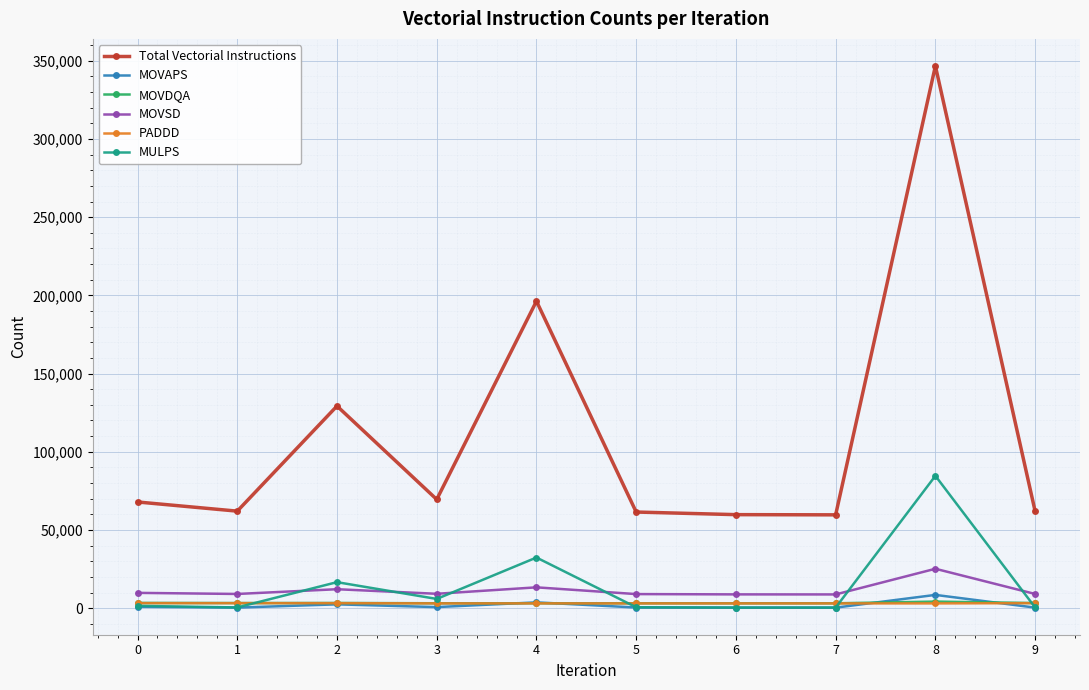

True or false: Total Vectorial Instructions and MOVDQA cross at least once.

False